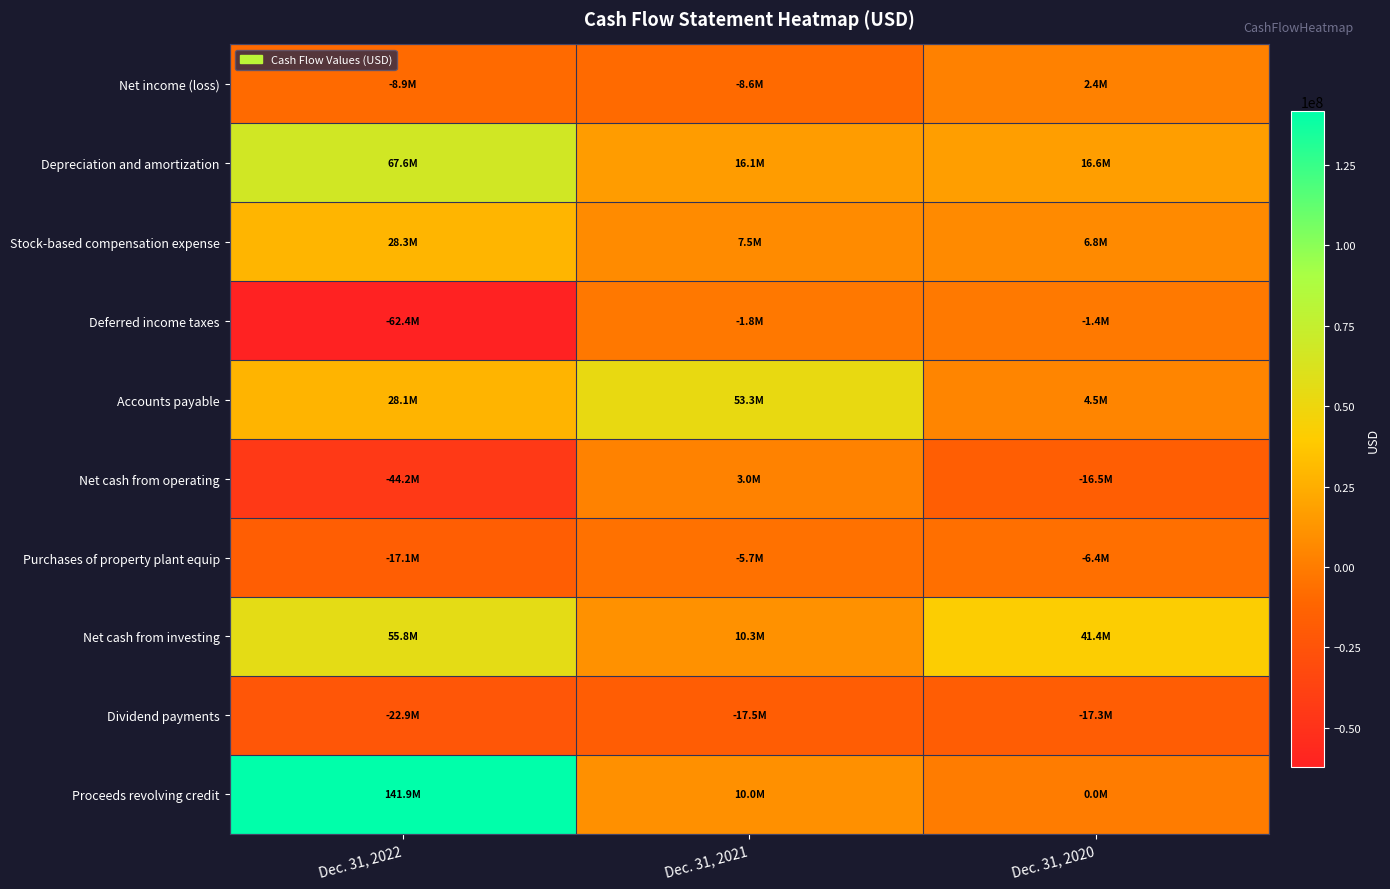

Count the number of data series in this chart.

10